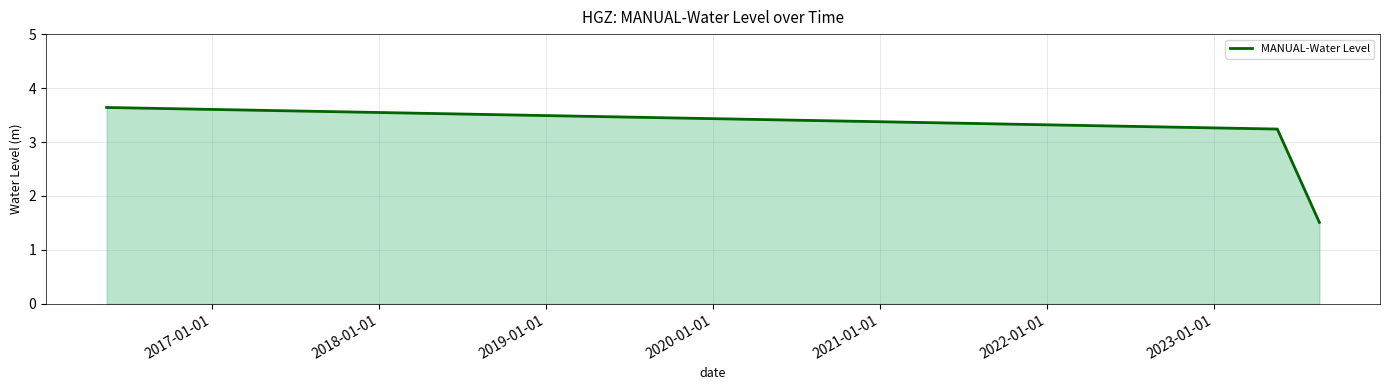

What is the smallest value displayed?

1.5